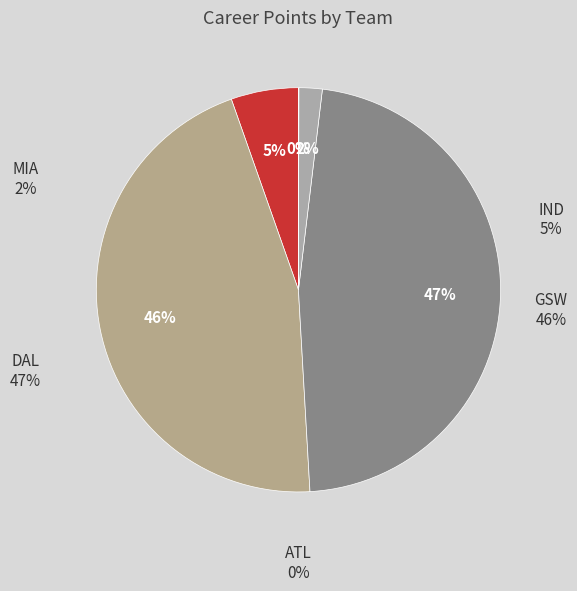

Combined, what portion of the pie is MIA and GSW?

47.4%